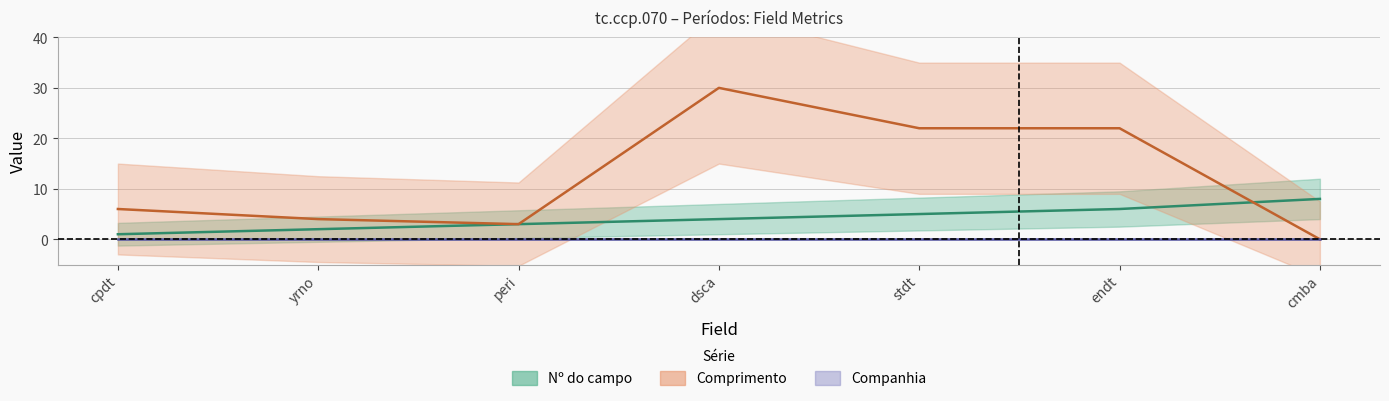

What is the value of the field_no point at the 2nd from the left?

2